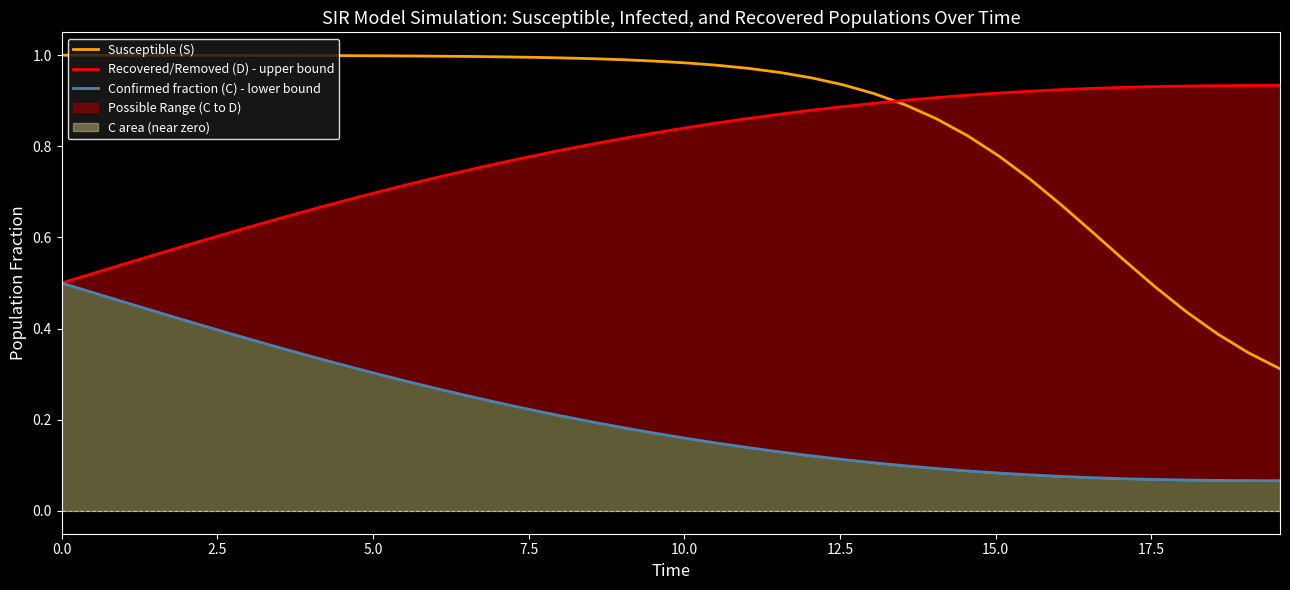

True or false: Confirmed fraction (C) - lower bound has more than 1 points higher than both neighbors.

False